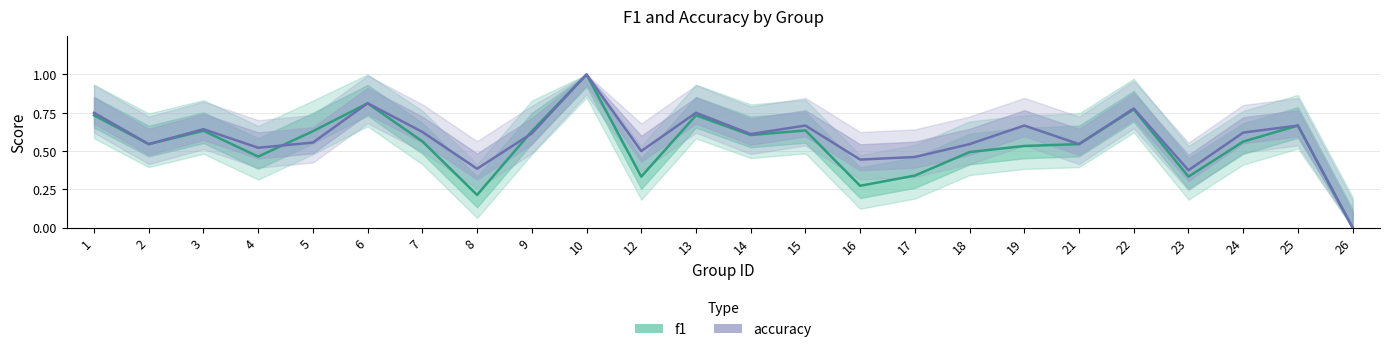

Between 10 and 13, which is larger?

10